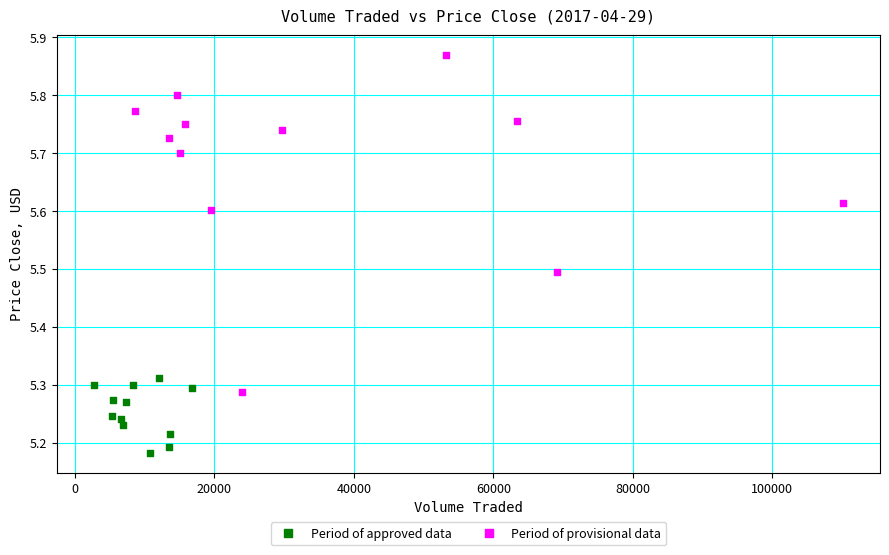

Which series has the widest spread of Y values?

Period of provisional data